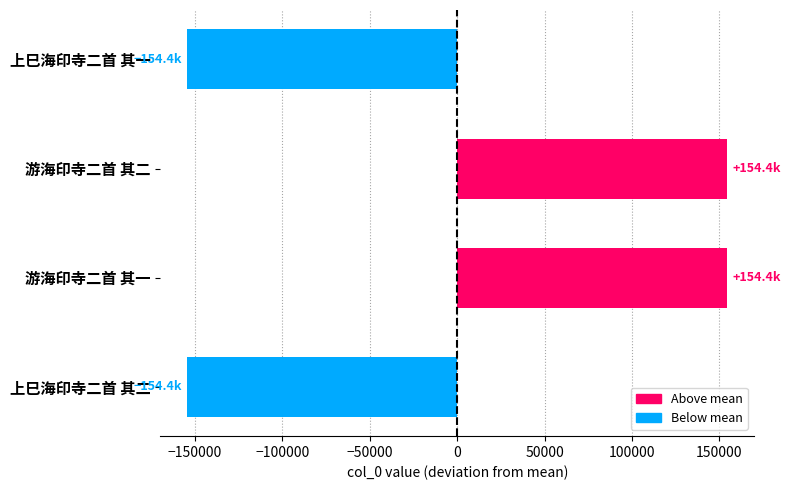

What is the difference between the values at 游海印寺二首 其一 and 上巳海印寺二首 其一?

308720.0